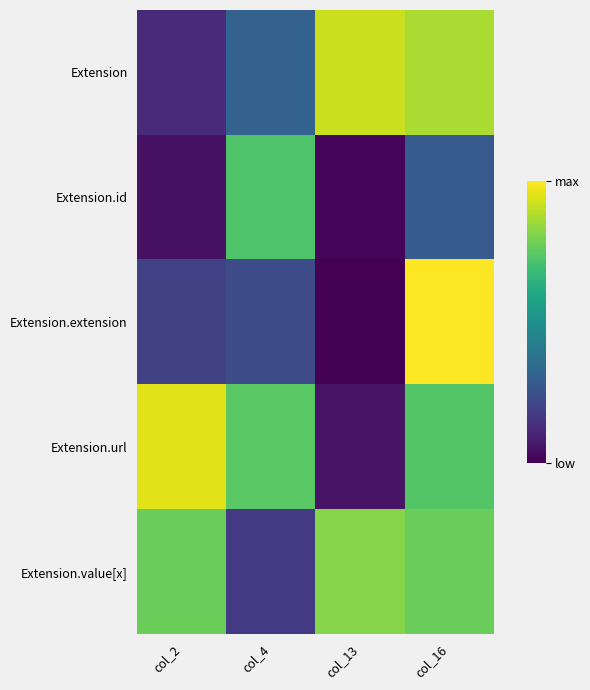

Reading right to left, list all the values displayed in this chart.

Extension: col_16=1.3	col_13=1.4	col_4=0.5	col_2=0.2
Extension.id: col_16=0.4	col_13=0.0	col_4=1.1	col_2=0.1
Extension.extension: col_16=1.5	col_13=0.0	col_4=0.4	col_2=0.3
Extension.url: col_16=1.1	col_13=0.1	col_4=1.1	col_2=1.4
Extension.value[x]: col_16=1.1	col_13=1.2	col_4=0.3	col_2=1.2